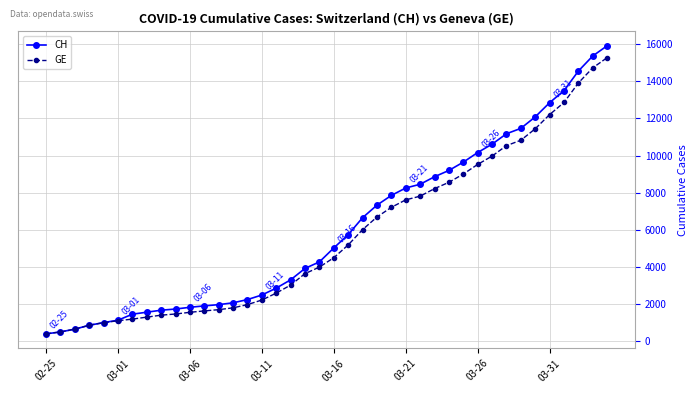

At how many categories does at least one series exceed 11801?

6